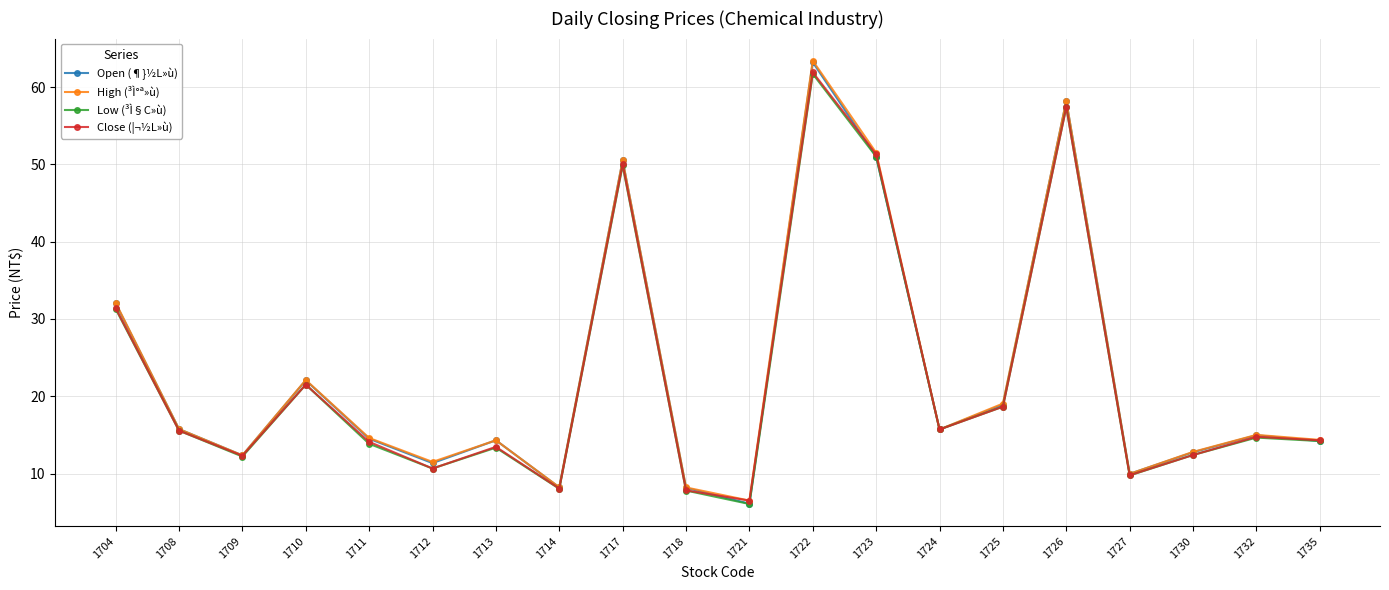

What is the difference between the highest and lowest values at 1722?

1.7